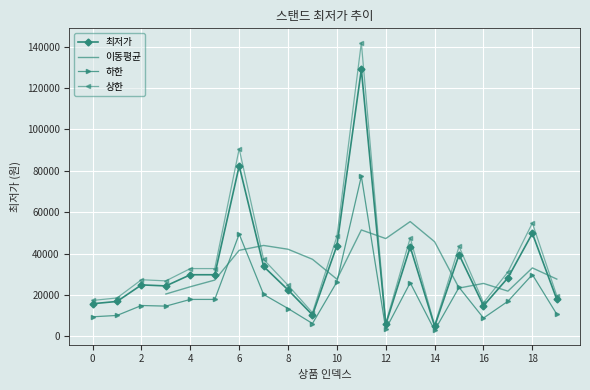

List the labels in order of value, largest first.

11, 6, 18, 10, 13, 15, 7, 4, 5, 17, 2, 3, 8, 19, 1, 0, 16, 9, 12, 14